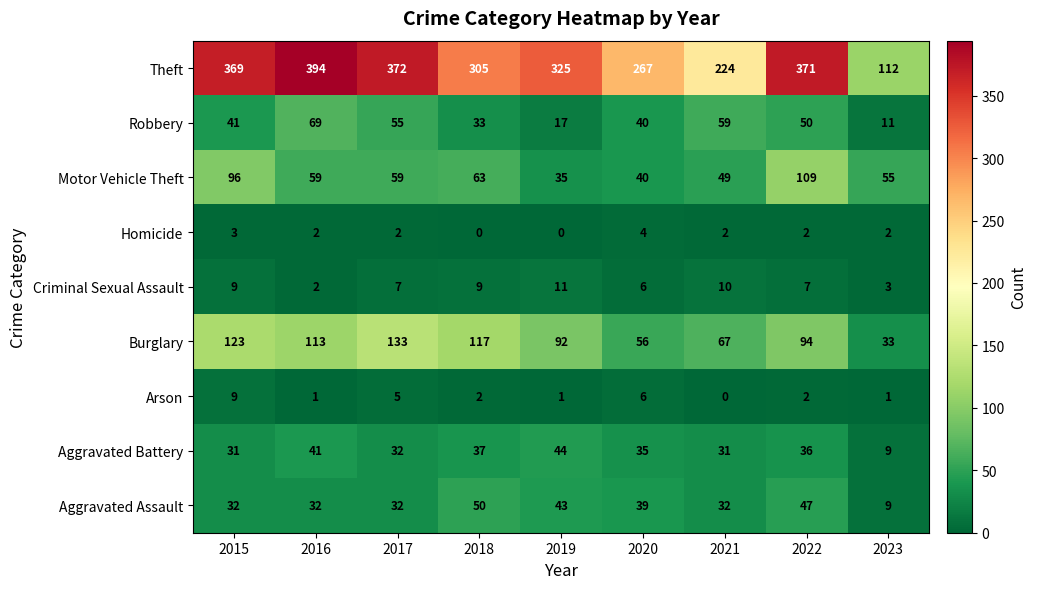

Between 2016 and 2022, which series saw the biggest shift?

Motor Vehicle Theft